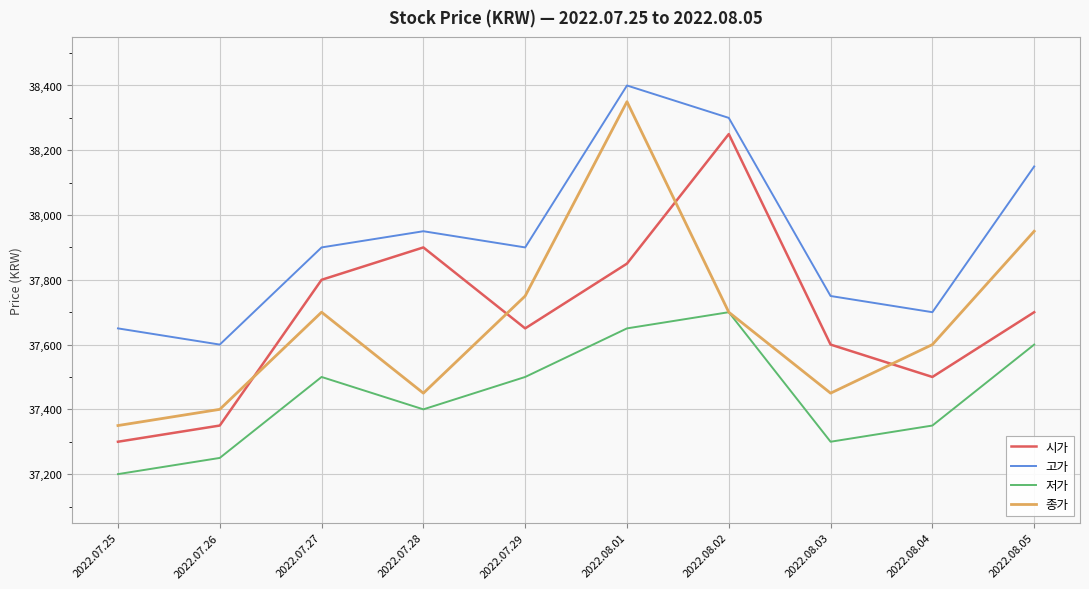

True or false: 시가 has a value of 51340 at 2022.08.02.

False